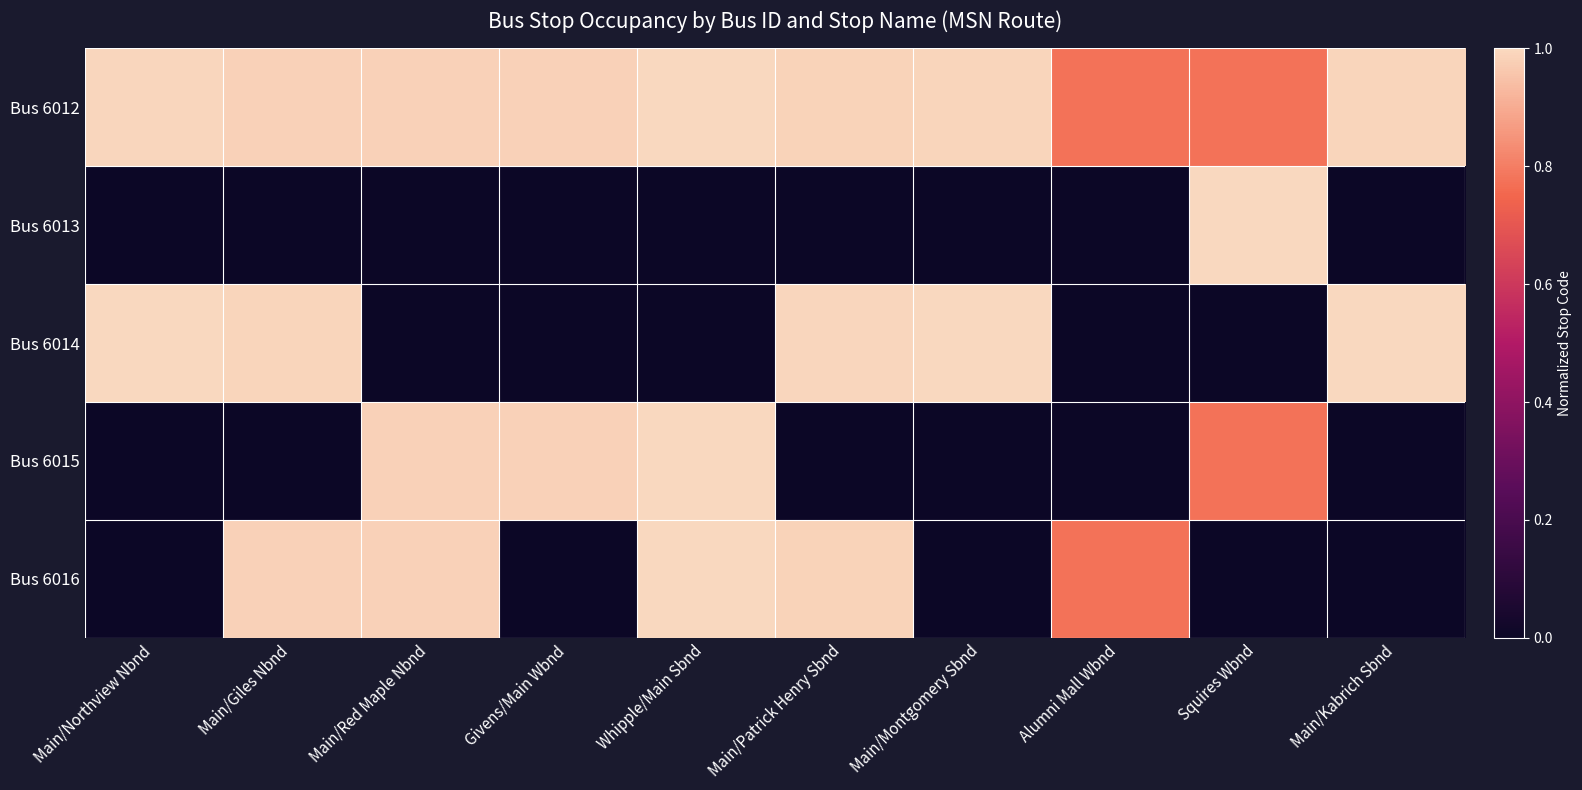

Reading left to right, transcribe all the data shown in this chart.

Bus 6012: Main/Northview Nbnd=1.0	Main/Giles Nbnd=1.0	Main/Red Maple Nbnd=1.0	Givens/Main Wbnd=1.0	Whipple/Main Sbnd=1.0	Main/Patrick Henry Sbnd=1.0	Main/Montgomery Sbnd=1.0	Alumni Mall Wbnd=0.8	Squires Wbnd=0.8	Main/Kabrich Sbnd=1.0
Bus 6013: Main/Northview Nbnd=0.0	Main/Giles Nbnd=0.0	Main/Red Maple Nbnd=0.0	Givens/Main Wbnd=0.0	Whipple/Main Sbnd=0.0	Main/Patrick Henry Sbnd=0.0	Main/Montgomery Sbnd=0.0	Alumni Mall Wbnd=0.0	Squires Wbnd=1.0	Main/Kabrich Sbnd=0.0
Bus 6014: Main/Northview Nbnd=1.0	Main/Giles Nbnd=1.0	Main/Red Maple Nbnd=0.0	Givens/Main Wbnd=0.0	Whipple/Main Sbnd=0.0	Main/Patrick Henry Sbnd=1.0	Main/Montgomery Sbnd=1.0	Alumni Mall Wbnd=0.0	Squires Wbnd=0.0	Main/Kabrich Sbnd=1.0
Bus 6015: Main/Northview Nbnd=0.0	Main/Giles Nbnd=0.0	Main/Red Maple Nbnd=1.0	Givens/Main Wbnd=1.0	Whipple/Main Sbnd=1.0	Main/Patrick Henry Sbnd=0.0	Main/Montgomery Sbnd=0.0	Alumni Mall Wbnd=0.0	Squires Wbnd=0.8	Main/Kabrich Sbnd=0.0
Bus 6016: Main/Northview Nbnd=0.0	Main/Giles Nbnd=1.0	Main/Red Maple Nbnd=1.0	Givens/Main Wbnd=0.0	Whipple/Main Sbnd=1.0	Main/Patrick Henry Sbnd=1.0	Main/Montgomery Sbnd=0.0	Alumni Mall Wbnd=0.8	Squires Wbnd=0.0	Main/Kabrich Sbnd=0.0